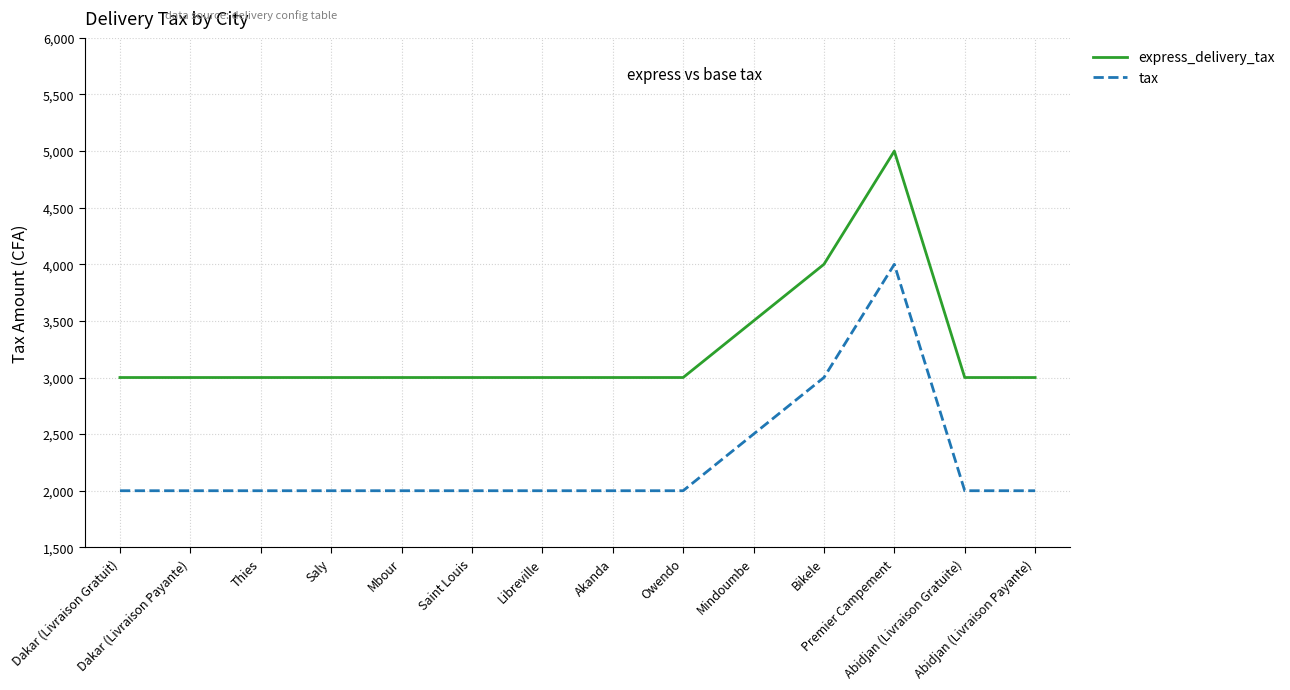

True or false: tax and express_delivery_tax cross at least once.

False